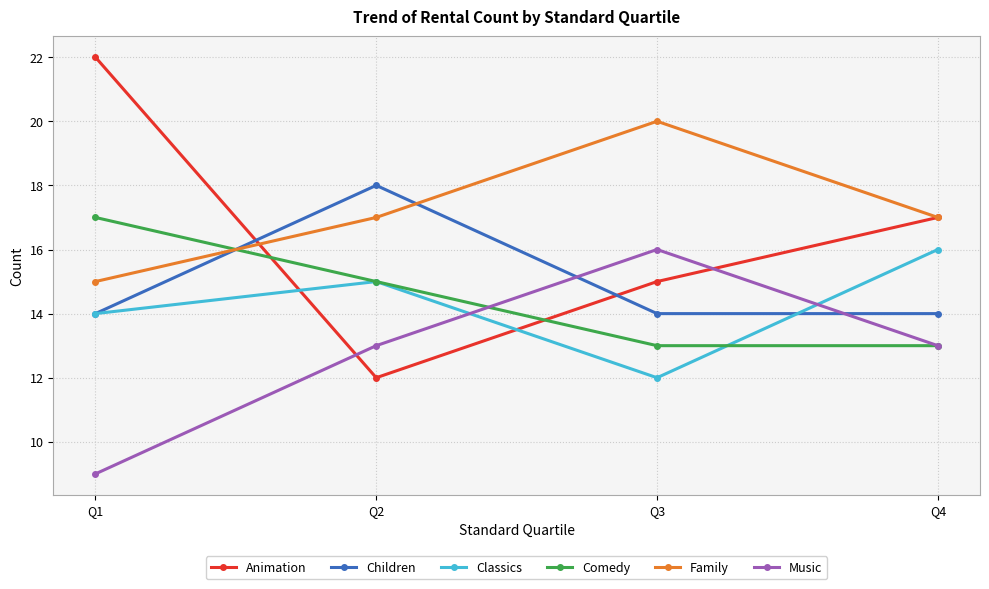

The value of Family at Q4 is 26. True or false?

False